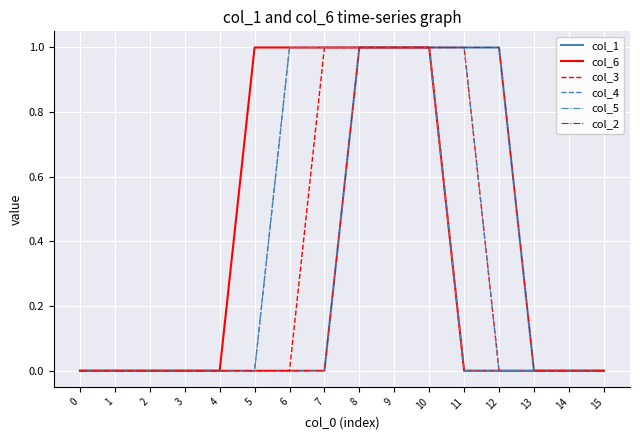

Does the chart display data point markers on the line(s)?

No